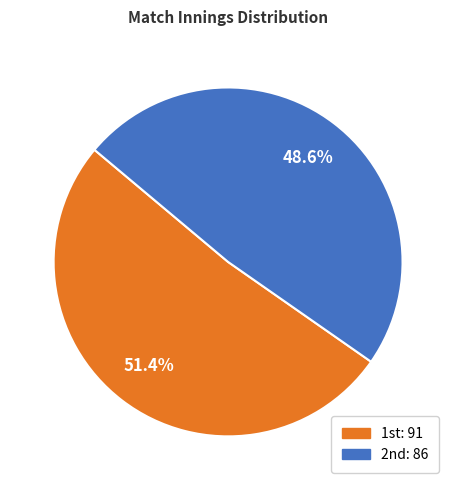

Rank the categories by value from highest to lowest.

1st, 2nd